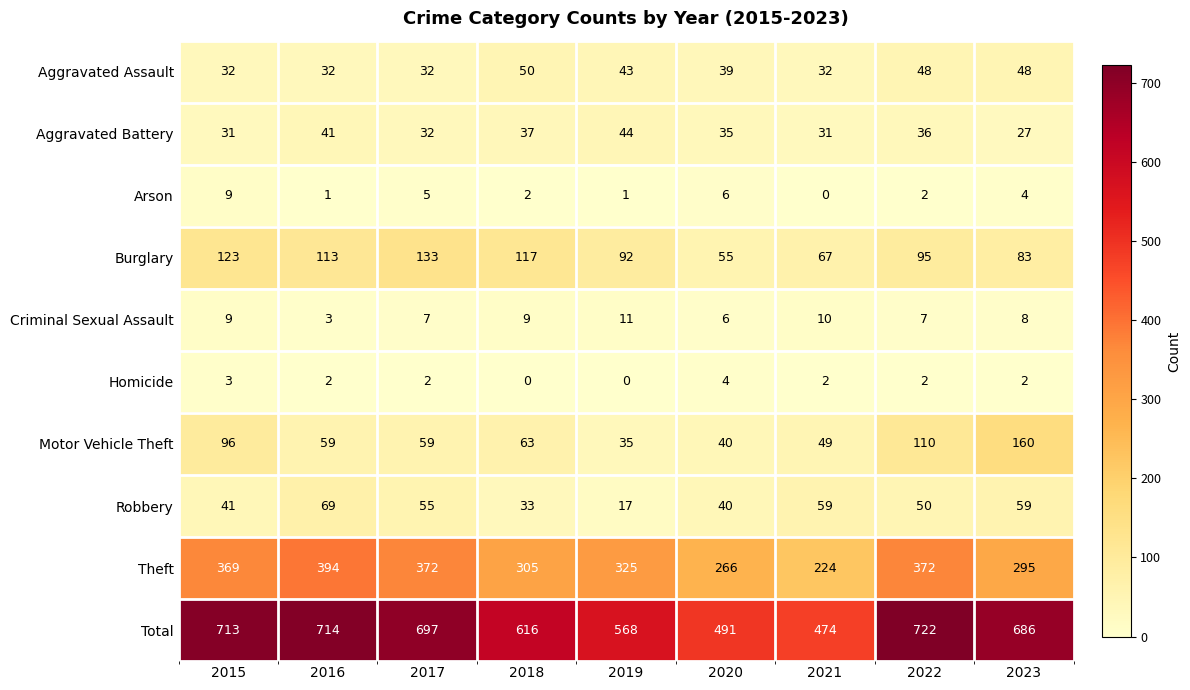

At how many categories does at least one series exceed 324?

9